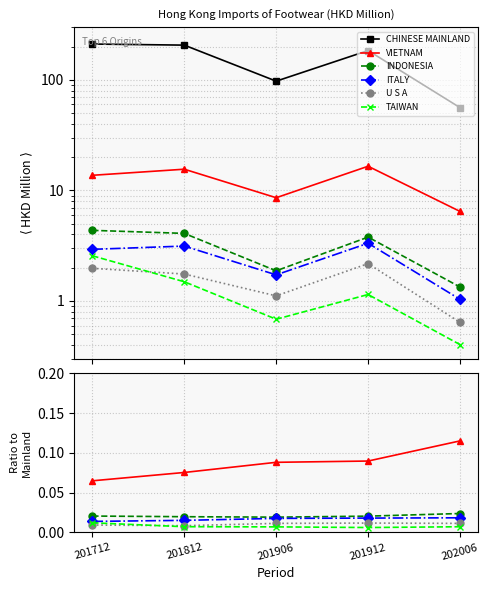

True or false: VIETNAM and U S A cross at least once.

False